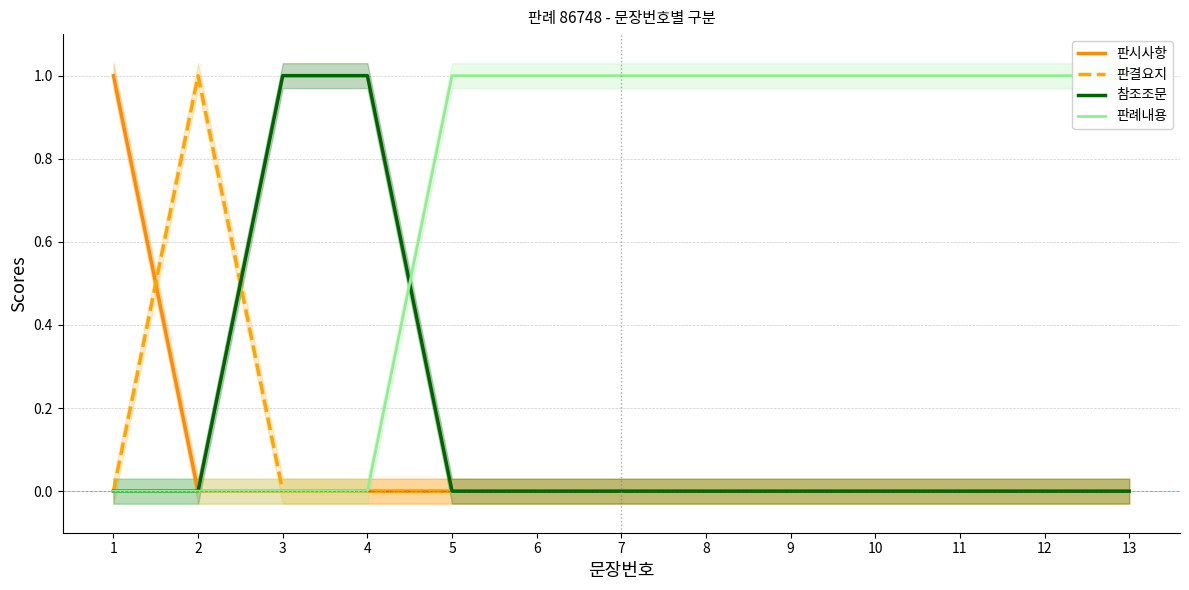

How many data points in 판례내용 are less than 1?

4